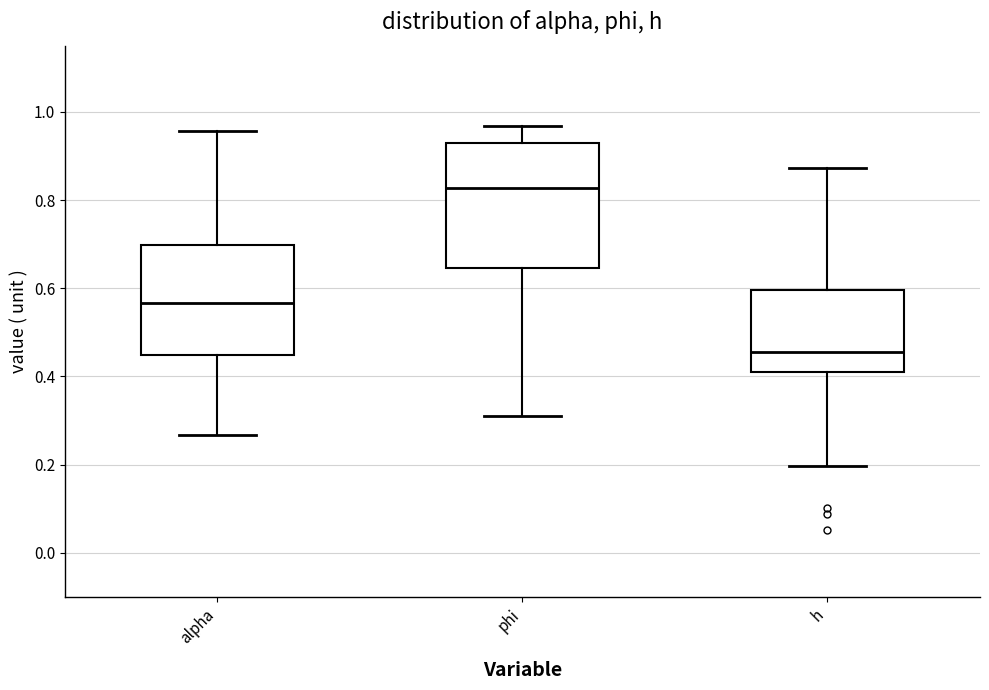

Reading left to right, read every box against the y-axis: the position of its median line, the range the box covers, and the ends of its whiskers. The values are not printed on the chart, so give them approximately, as read against the axis.

alpha: median 0.56, box 0.44 to 0.70, whiskers 0.26 to 0.96
phi: median 0.82, box 0.64 to 0.92, whiskers 0.32 to 0.96
h: median 0.46, box 0.42 to 0.60, whiskers 0.20 to 0.88